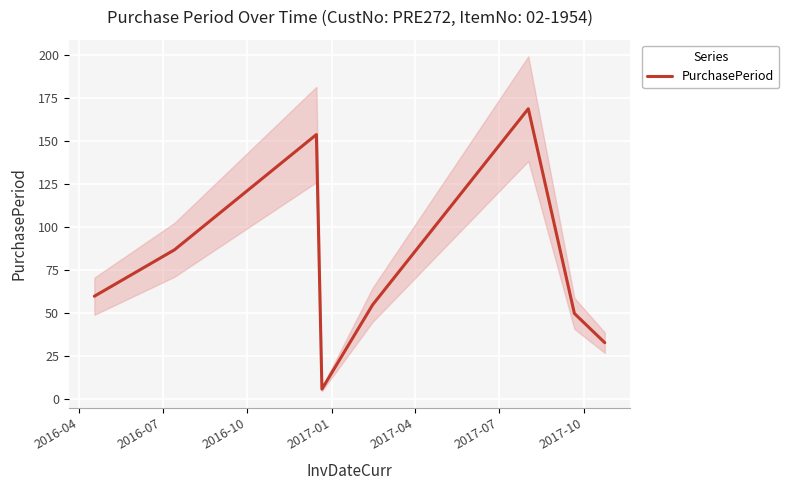

What is the sum of the values at 2017-04 and 2017-10?

105